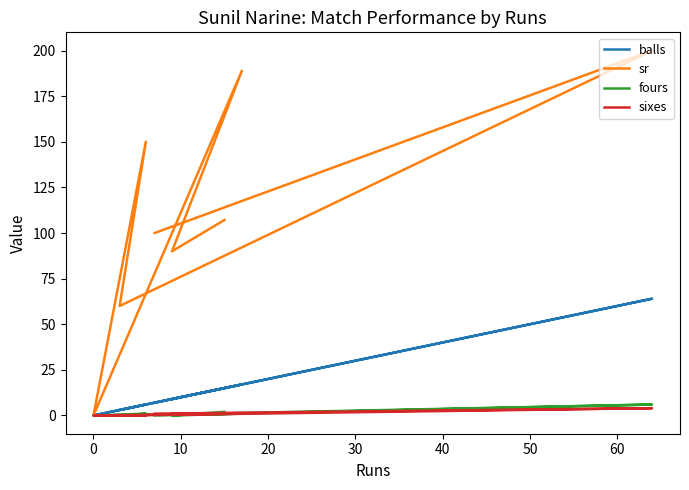

What is the label of the 4th point from the left?

20